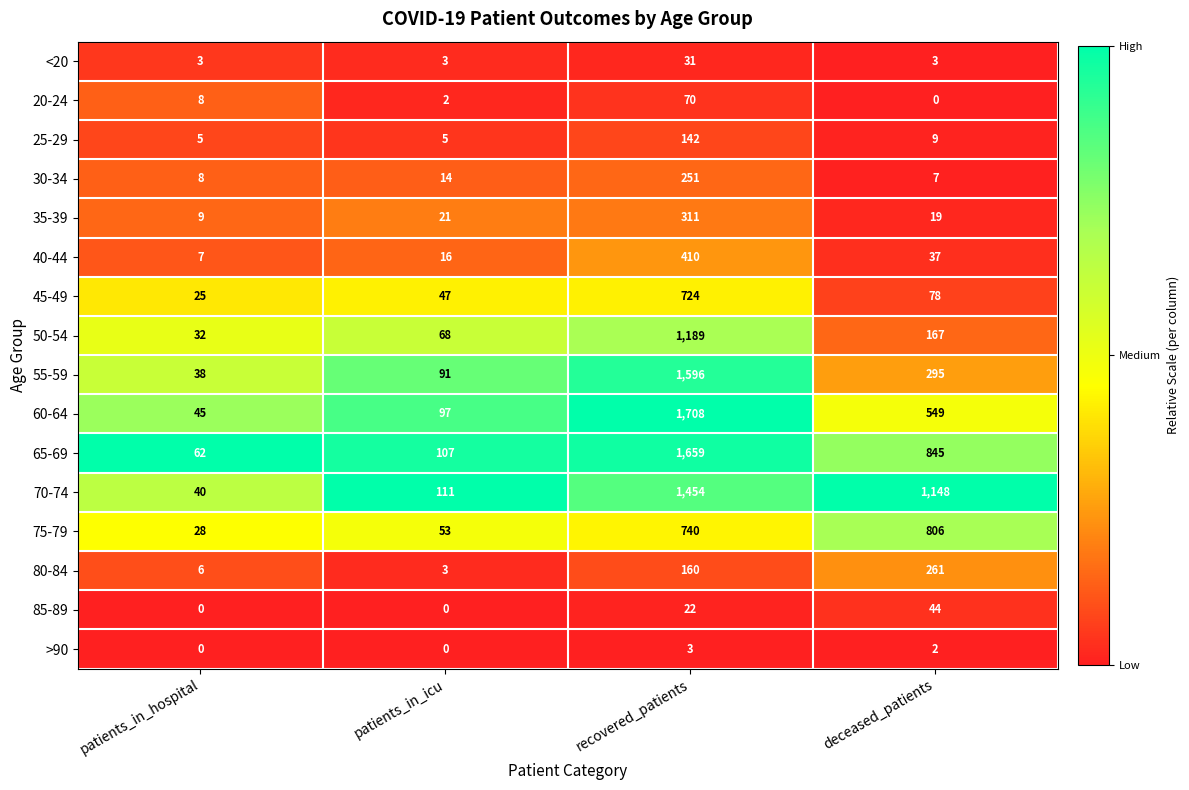

Count the number of categories in the chart.

4